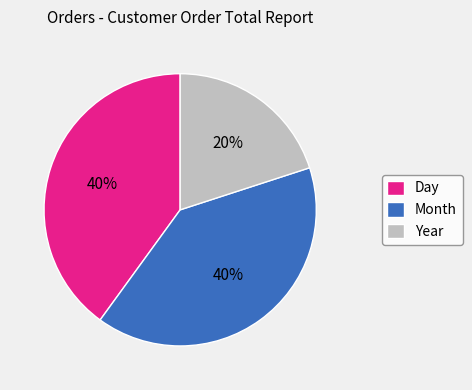

What is the smallest slice in the pie chart?

Year